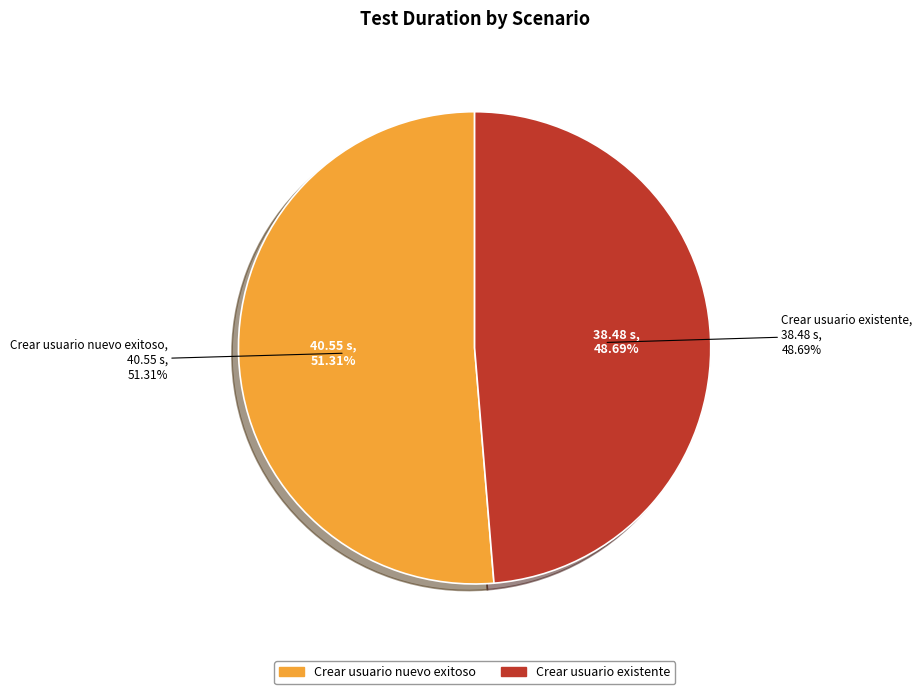

Which category has the smallest portion of the pie?

Crear usuario existente